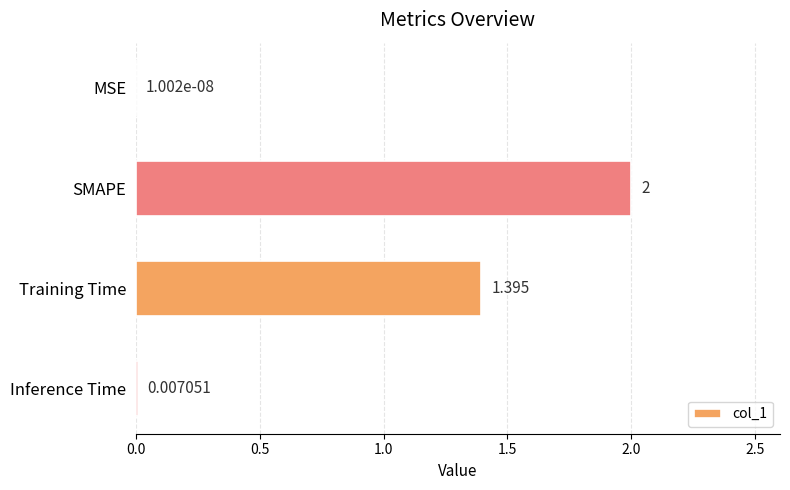

Which has a higher value, SMAPE or Training Time?

SMAPE